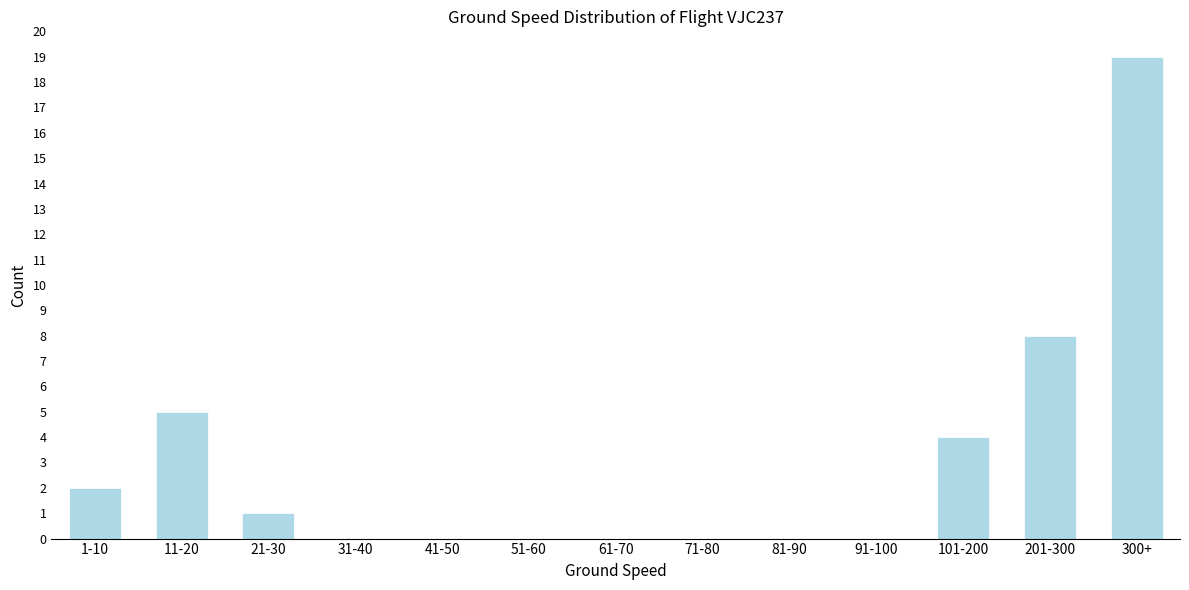

Reading left to right, extract all data points from this chart.

1-10=2	11-20=5	21-30=1	31-40=0	41-50=0	51-60=0	61-70=0	71-80=0	81-90=0	91-100=0	101-200=4	201-300=8	300+=19